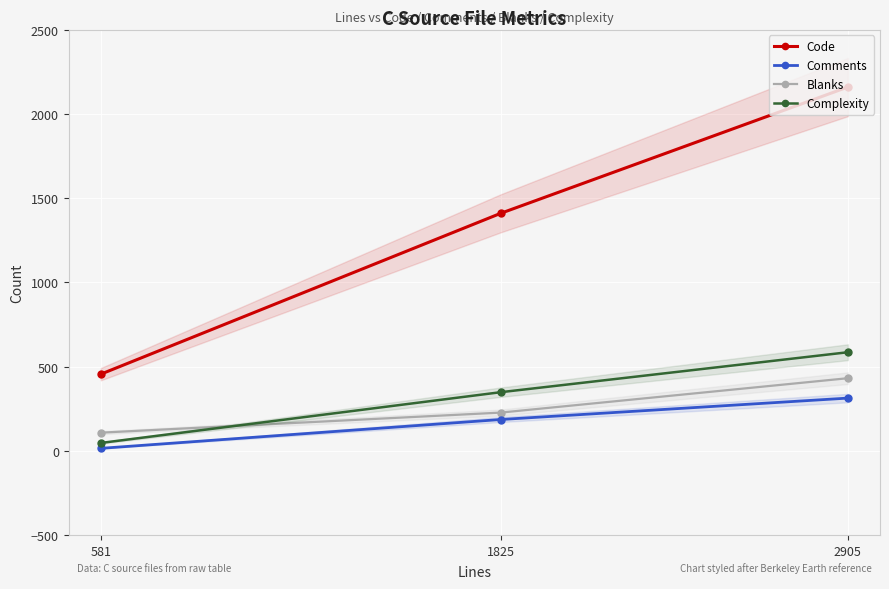

At which category does the chart reach its peak across all series?

2905